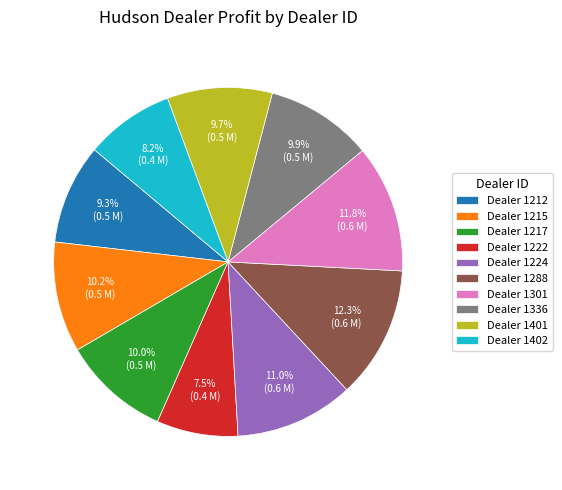

Which has a higher value, Dealer 1336 or Dealer 1222?

Dealer 1336